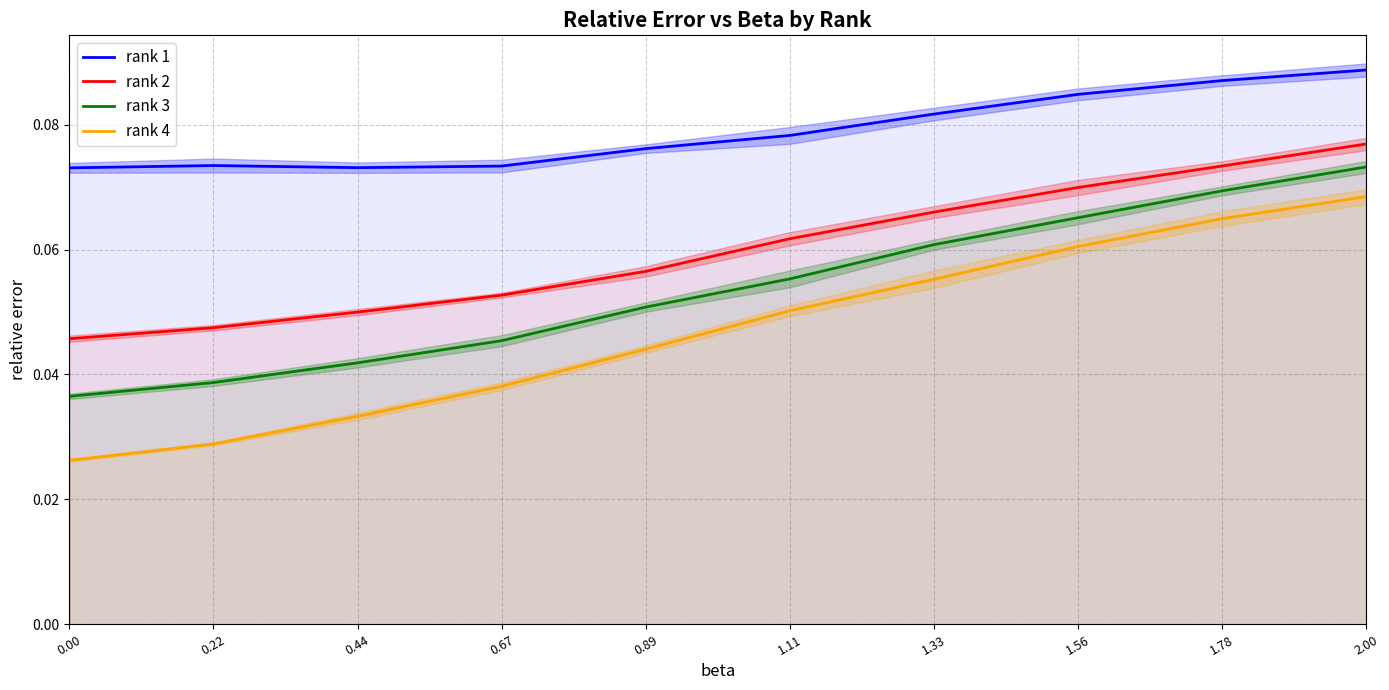

Count the rank 3 values in the range 0 to 1.

10